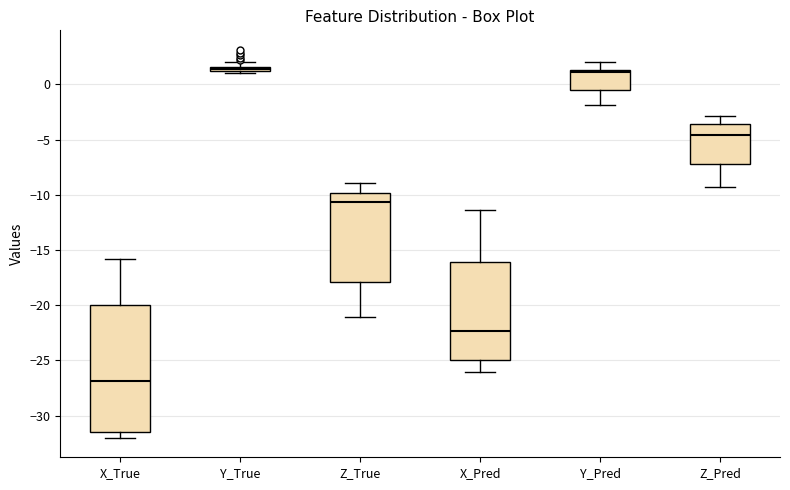

Where does the median line of the box for Z_True sit on the y-axis? The values are not printed on the chart, so give them approximately, as read against the axis.

-10.5